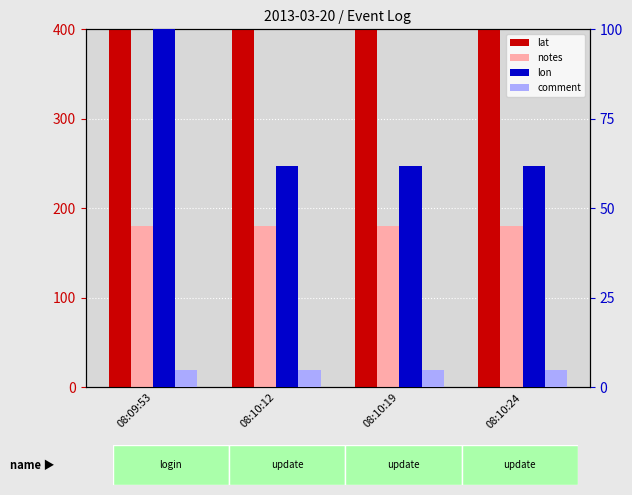

What is the total value across all series at 08:10:12?

1028.1